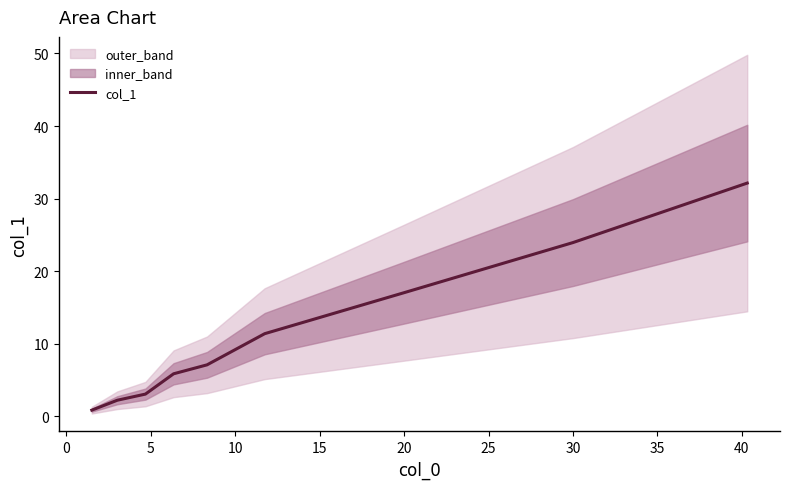

How many lines are shown in the chart?

1